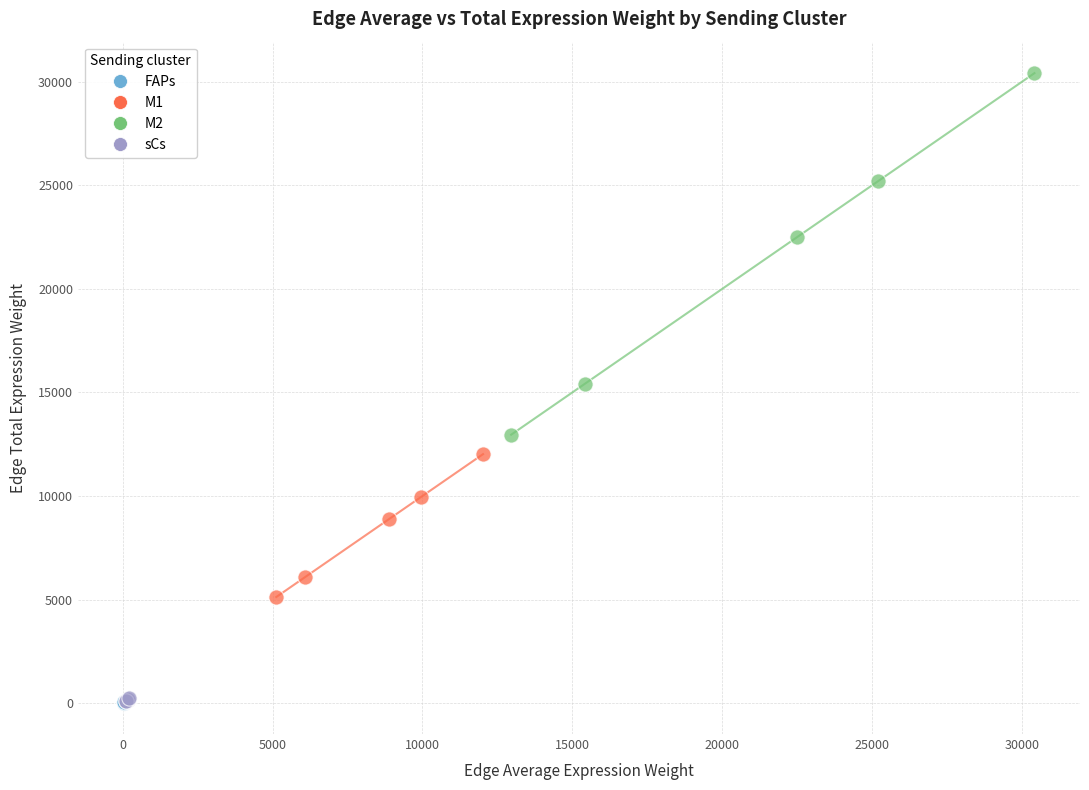

What are all the series names shown in the legend?

FAPs, M1, M2, sCs